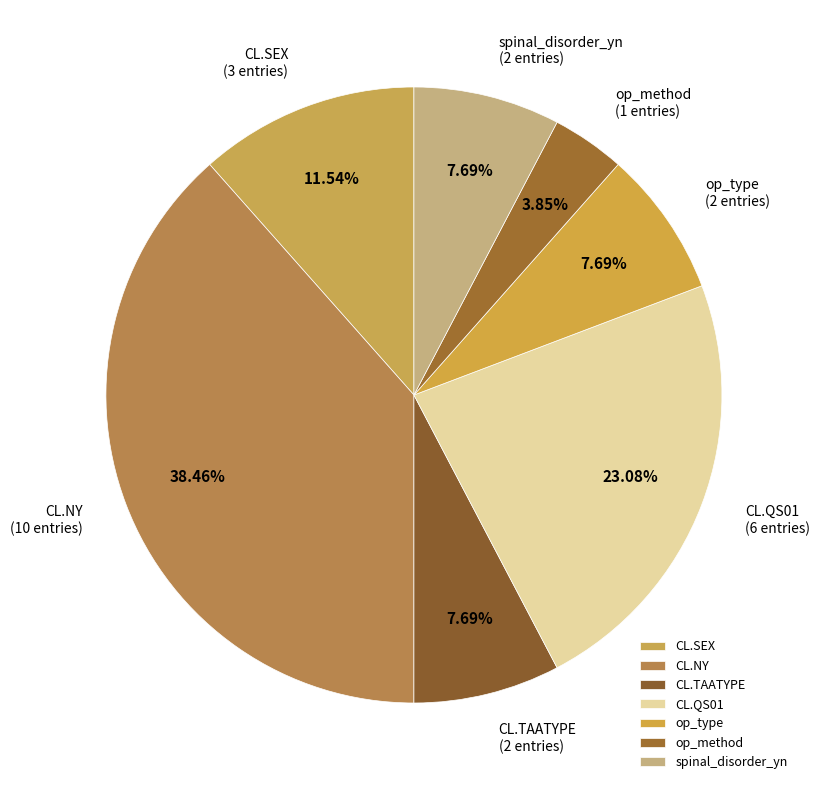

How many slices are in this pie chart?

7